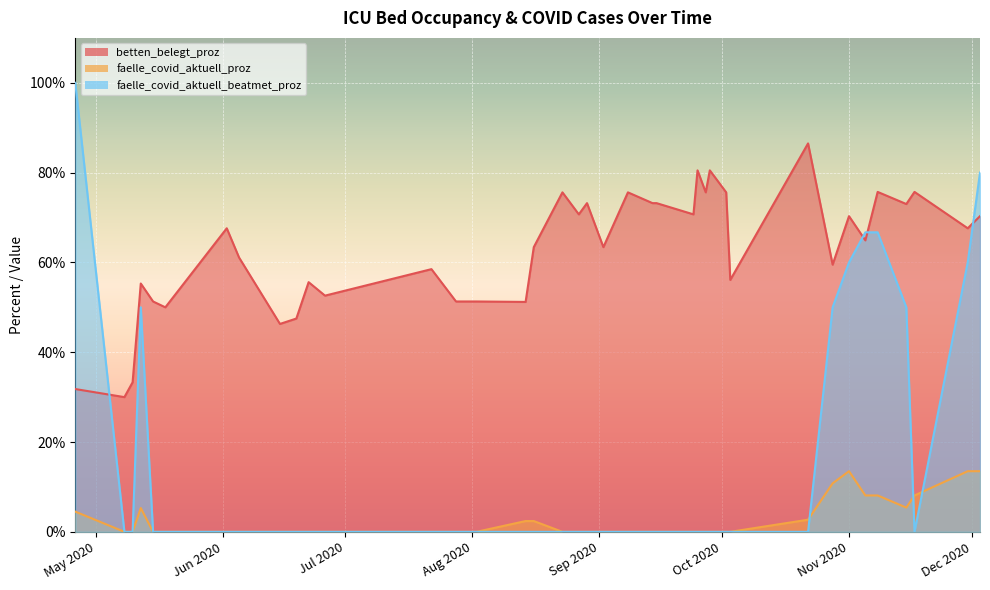

How many times do betten_belegt_proz and faelle_covid_aktuell_beatmet_proz cross each other?

4